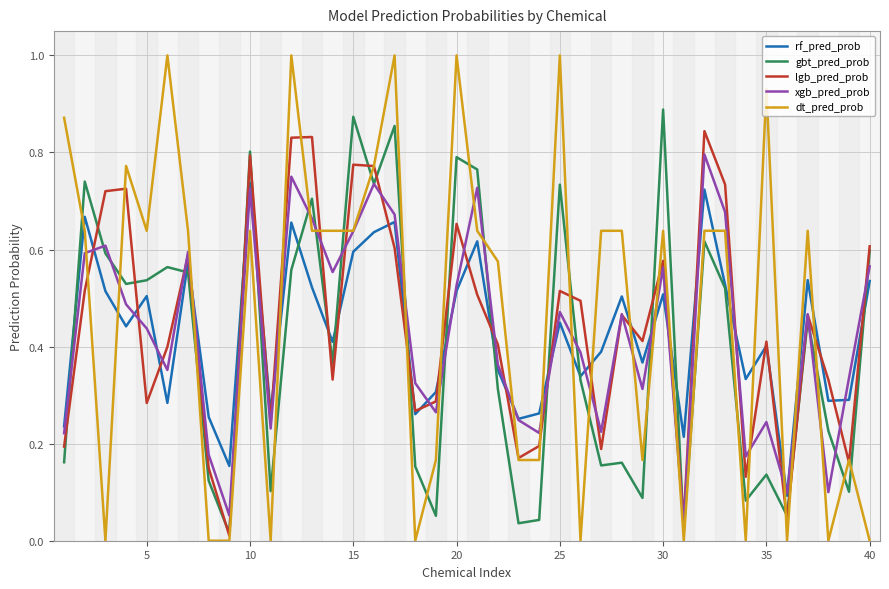

List the series in order of their peak value, highest first.

dt_pred_prob, gbt_pred_prob, lgb_pred_prob, xgb_pred_prob, rf_pred_prob